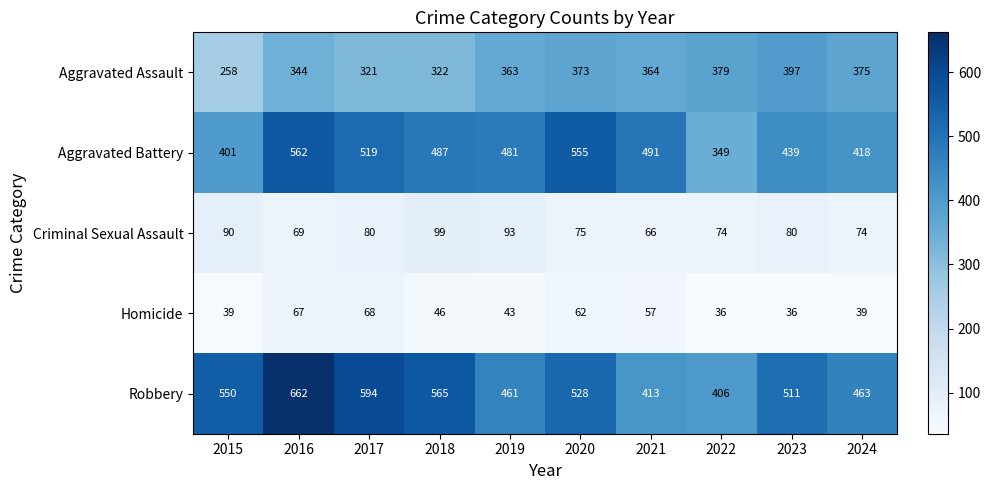

Which series has the largest total across all categories?

Robbery